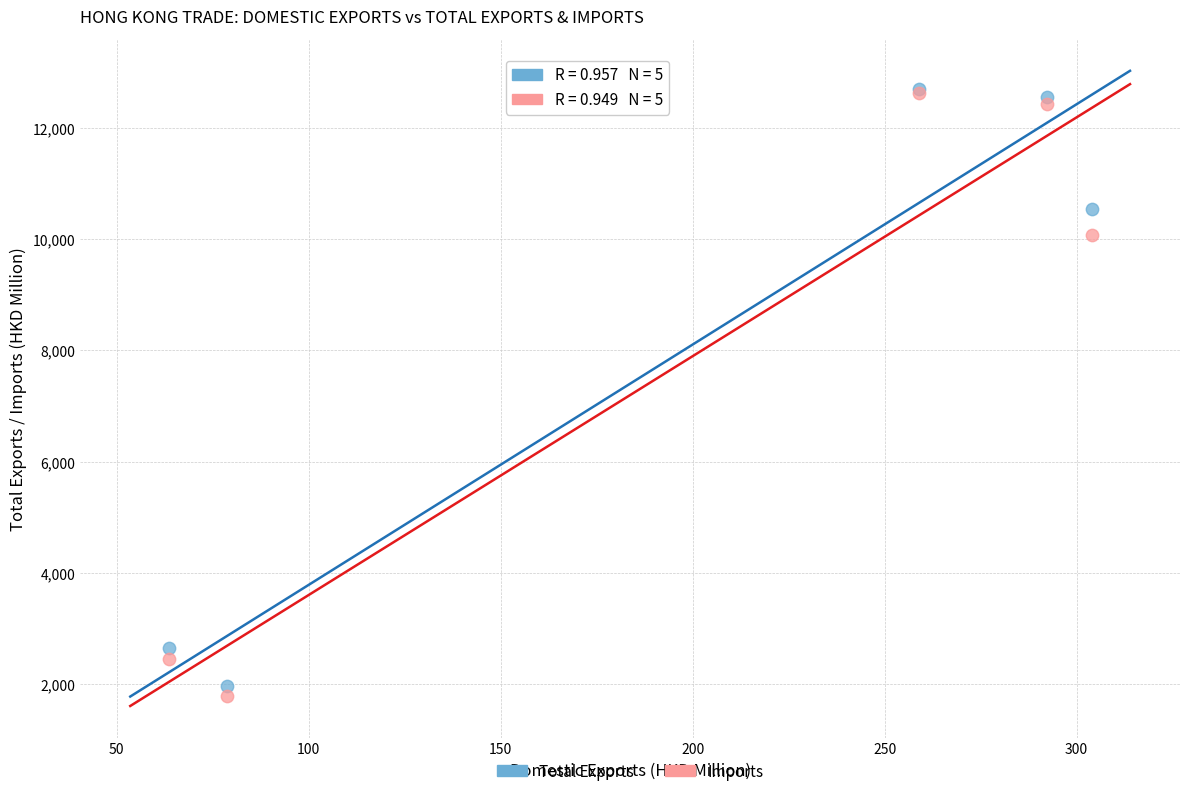

What are all the series names shown in the legend?

Total Exports, Imports